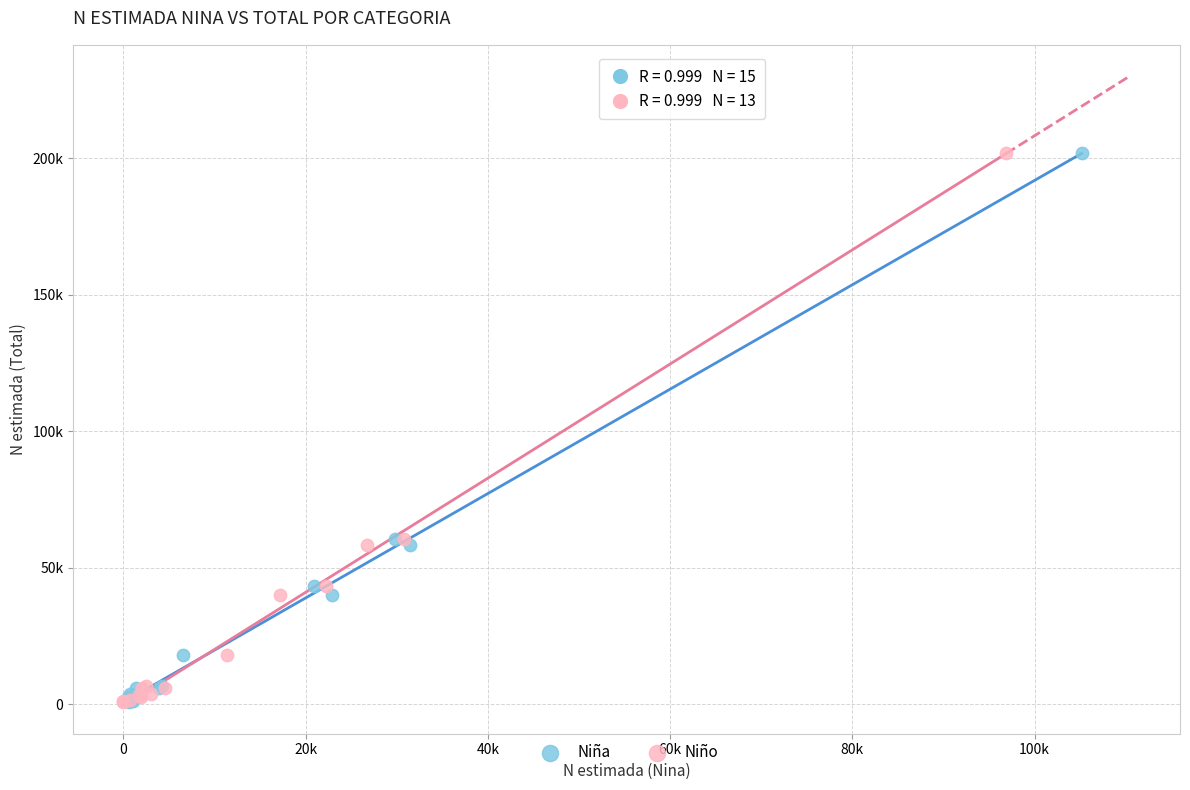

What are all the series names shown in the legend?

Niña, Niño